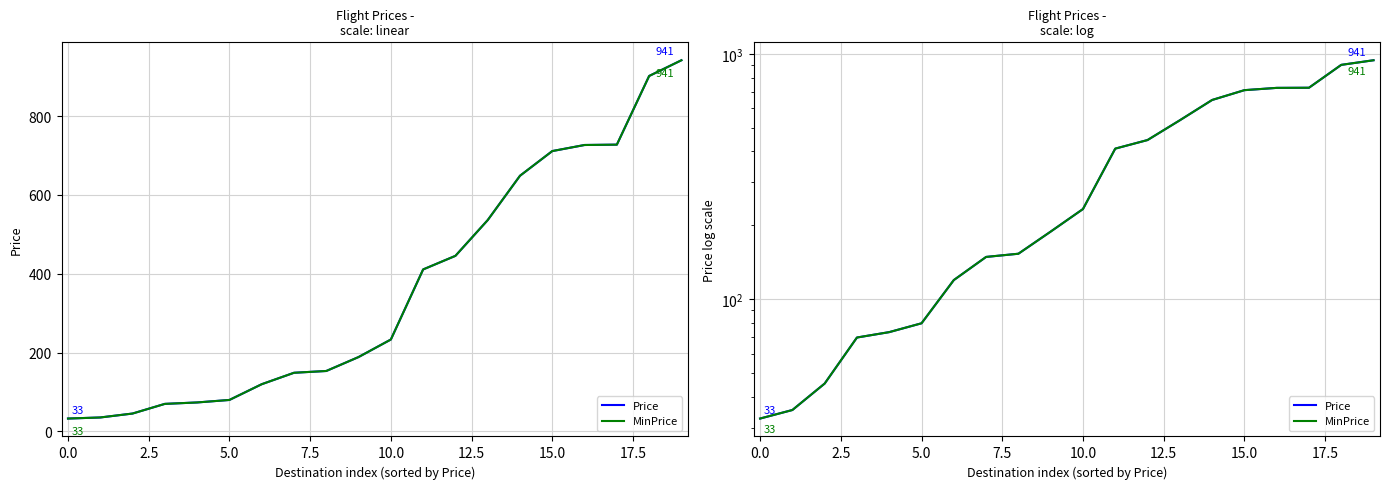

What position from the right is 13?

7